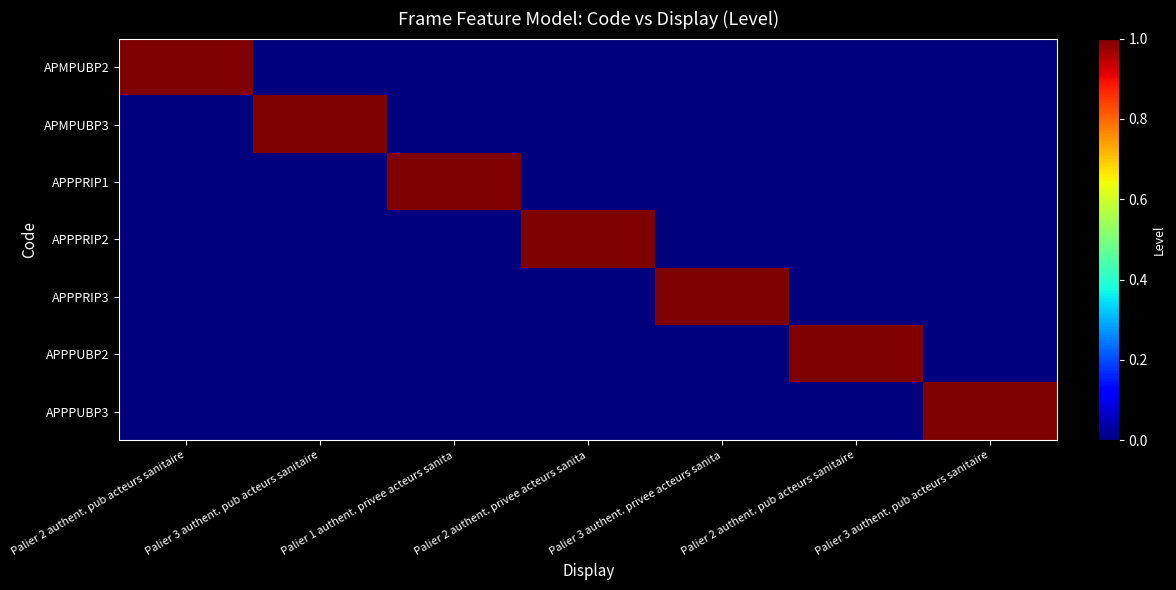

Is it true that APMPUBP3 equals 0 at Palier 1 authent. privee acteurs sanita?

True